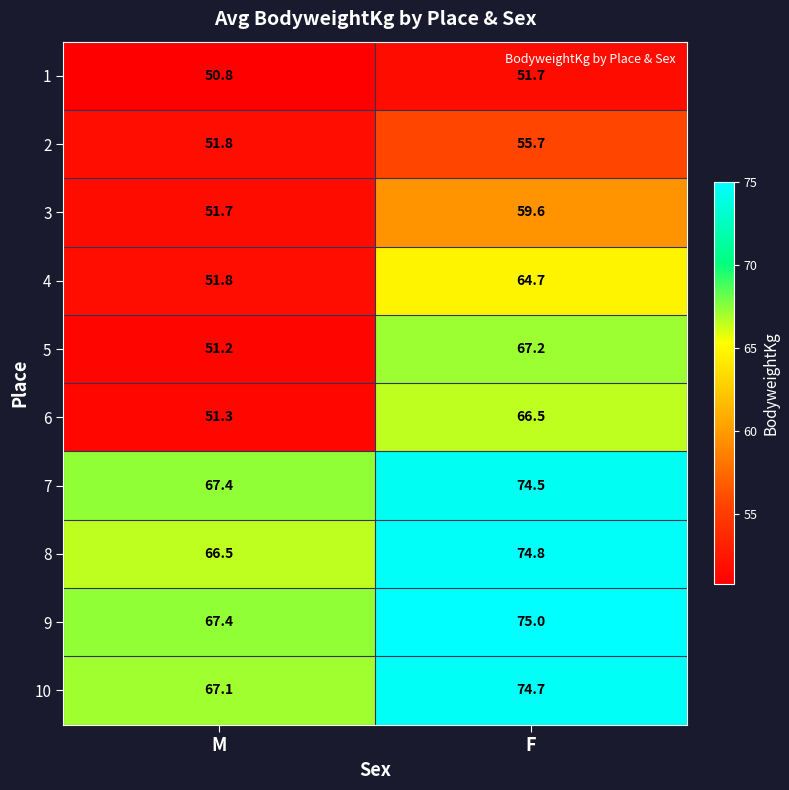

Reading left to right, transcribe all the data shown in this chart.

1: M=50.8	F=51.7
2: M=51.8	F=55.7
3: M=51.7	F=59.6
4: M=51.8	F=64.7
5: M=51.2	F=67.2
6: M=51.3	F=66.5
7: M=67.4	F=74.5
8: M=66.5	F=74.8
9: M=67.4	F=75.0
10: M=67.1	F=74.7